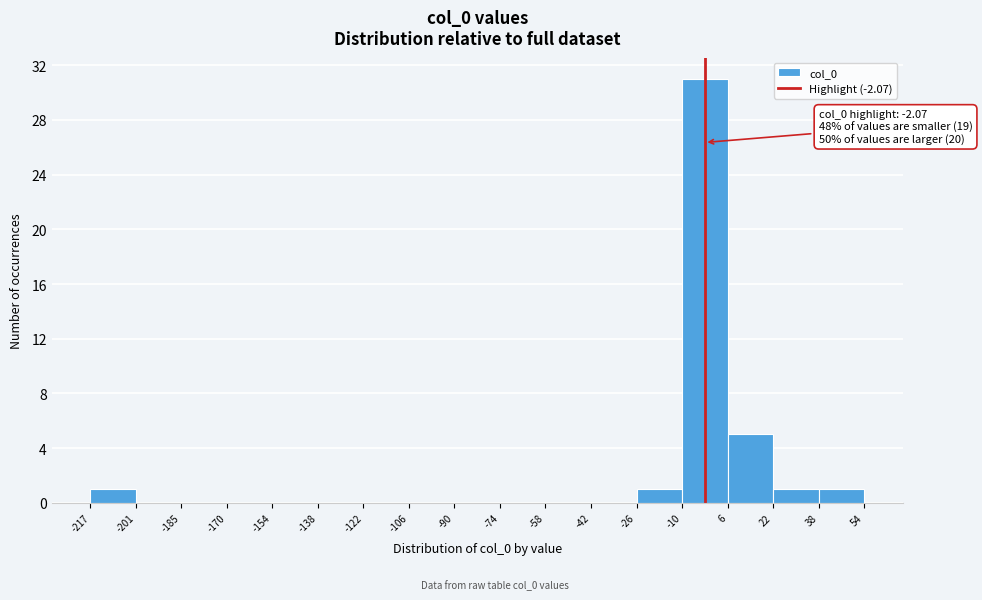

Which range on the x-axis has the tallest bar?

-10 to 6